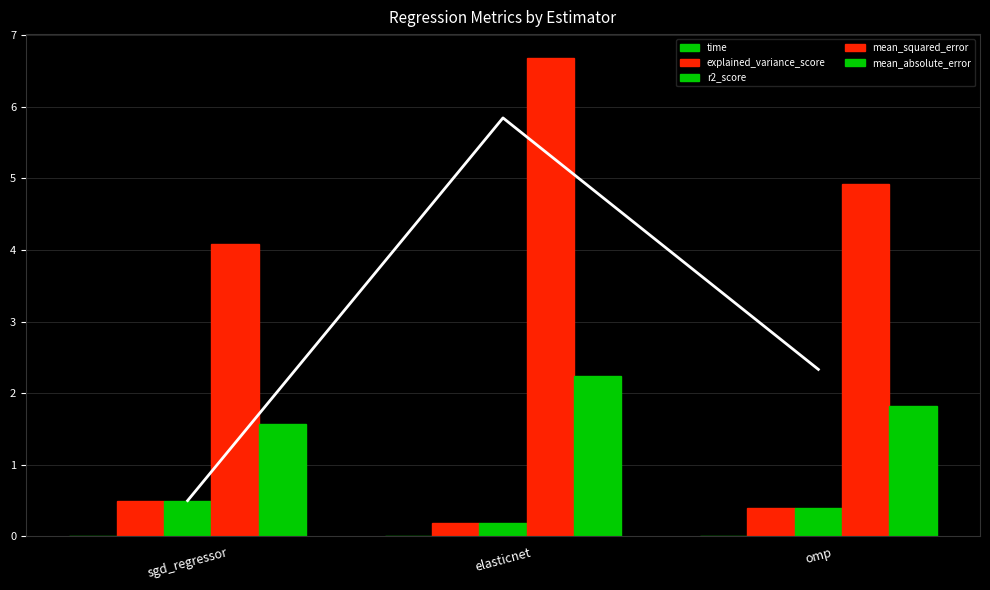

Is it true that explained_variance_score equals 0.0 at elasticnet?

False